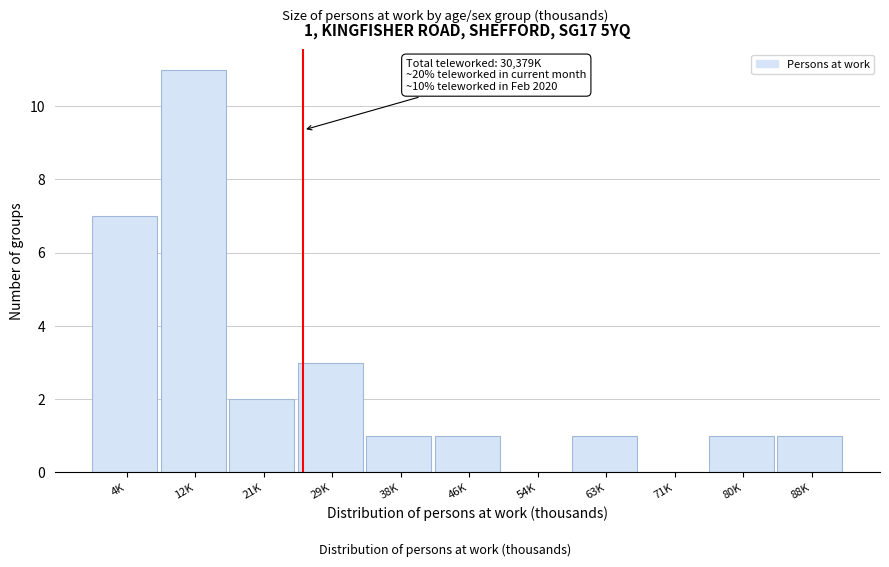

Reading right to left, transcribe all the data shown in this chart.

88K=1	80K=1	71K=0	63K=1	54K=0	46K=1	38K=1	29K=3	21K=2	12K=11	4K=7